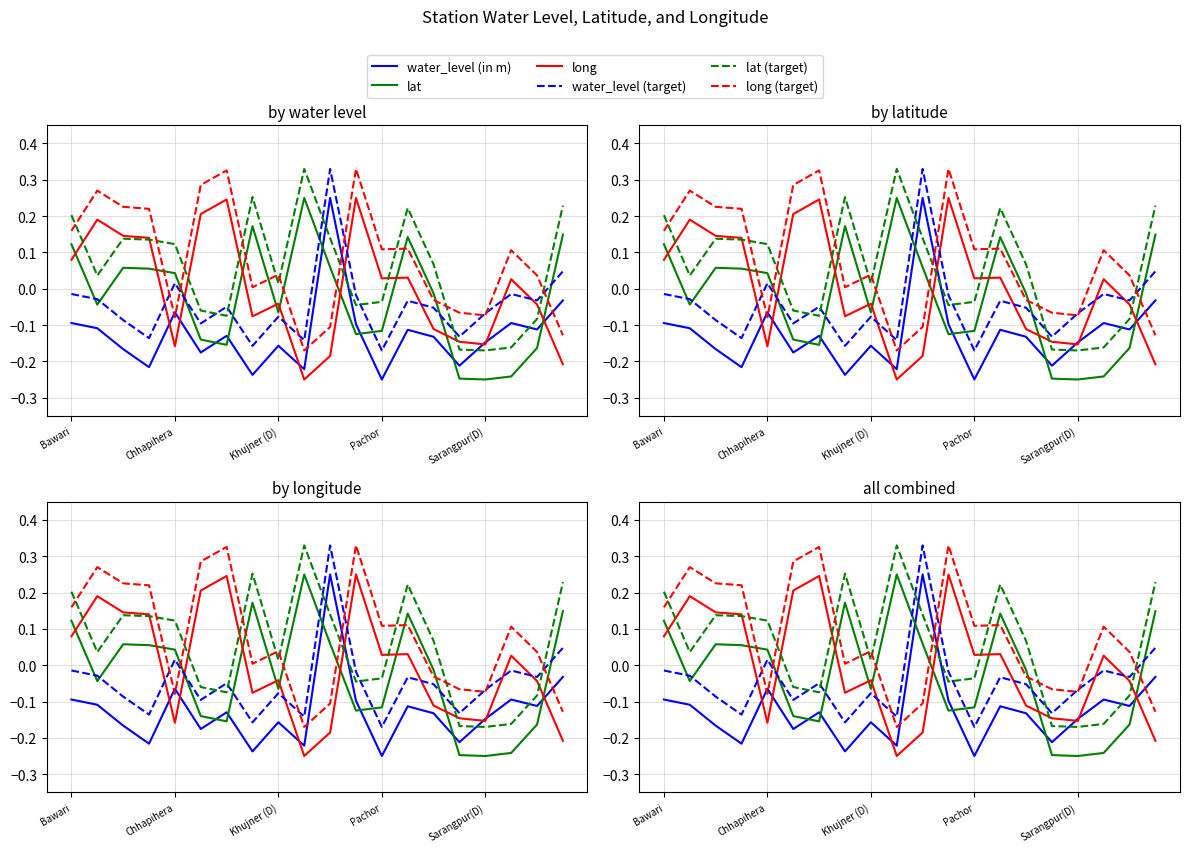

Which series has the largest range (max minus min)?

water_level (in m)